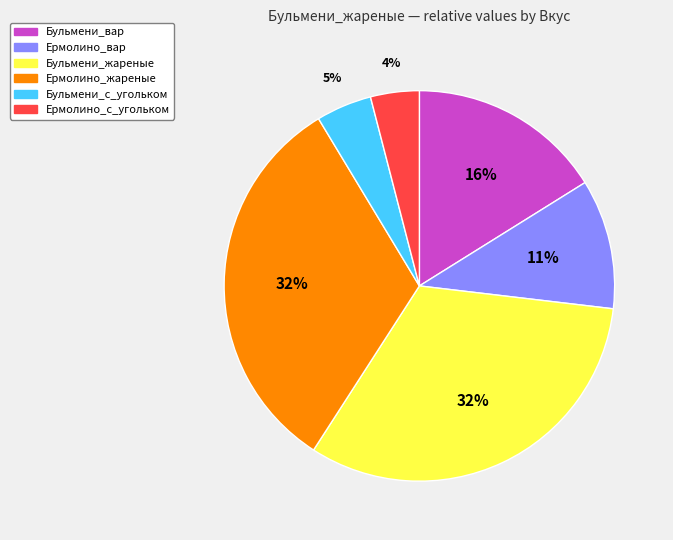

How many segments does this pie chart have?

6